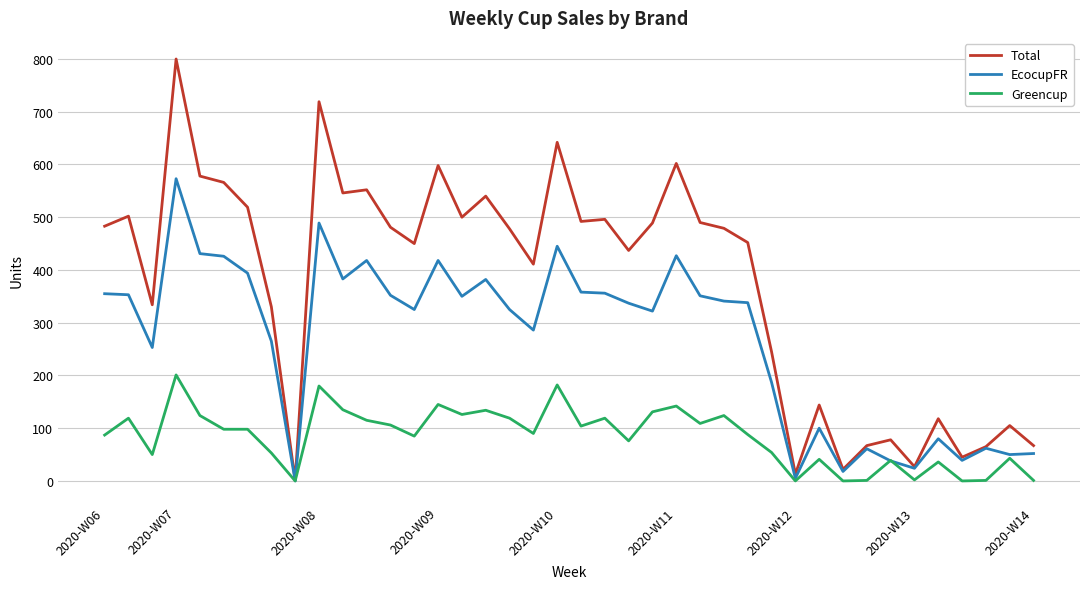

Rank the series by their average value, from lowest to highest.

Greencup, EcocupFR, Total